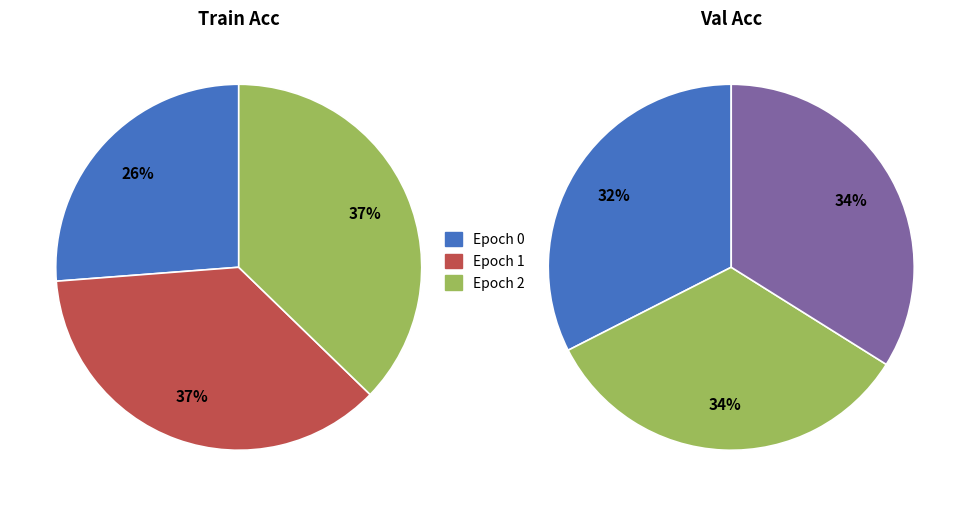

Is 1 the majority of the pie?

No